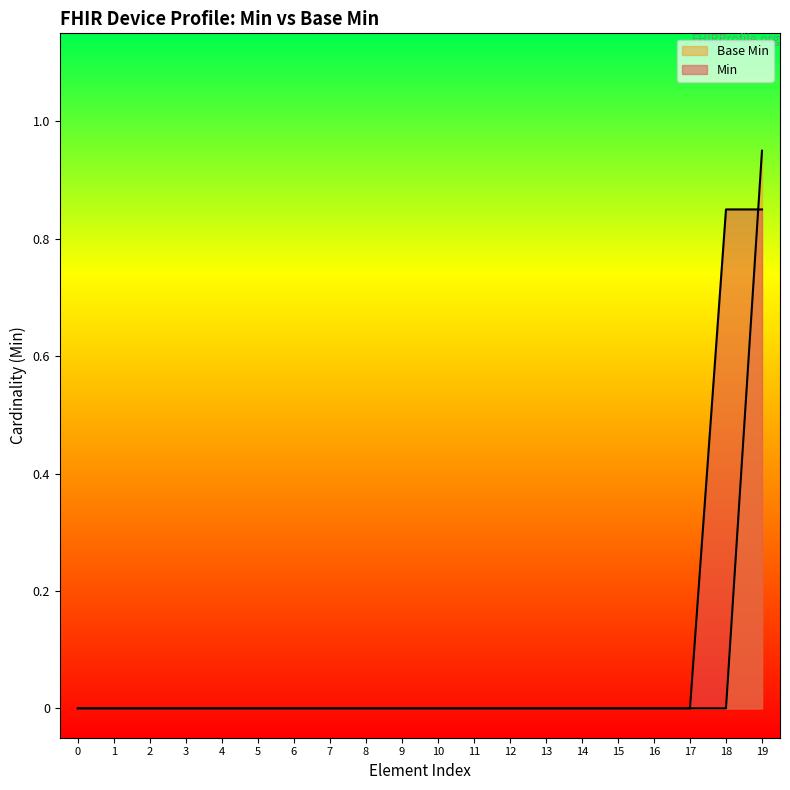

Does the chart display data point markers on the line(s)?

No